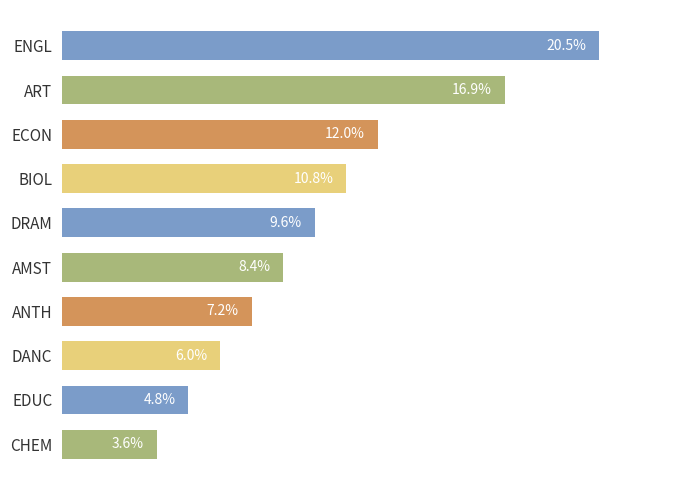

At which label is the value closest to 12?

ECON